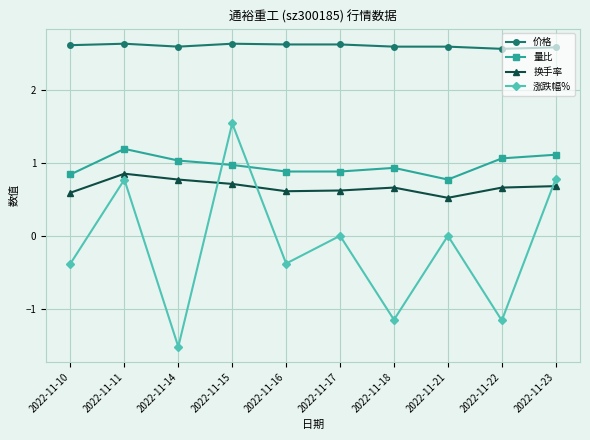

How many lines are shown in the chart?

4